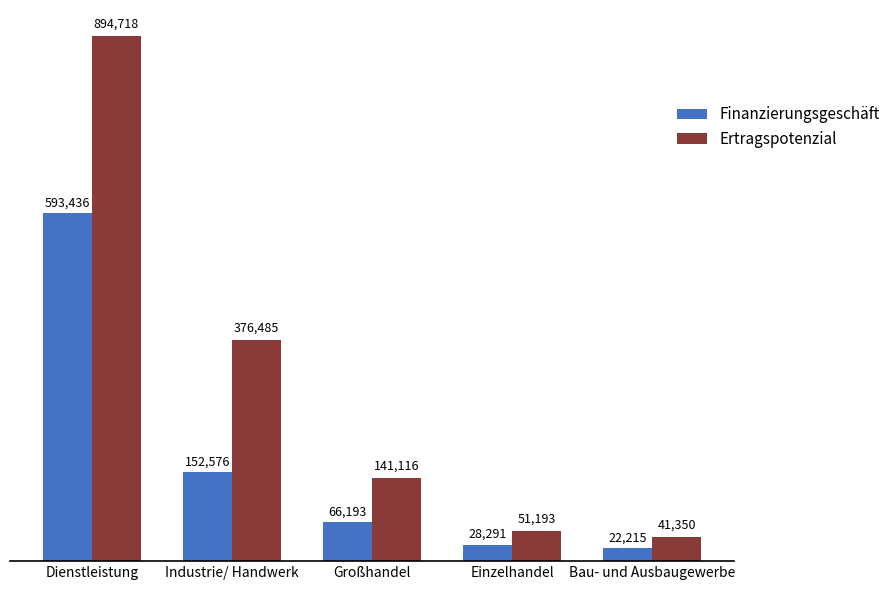

Read the Ertragspotenzial value at Bau- und Ausbaugewerbe, to the nearest 10.

41350